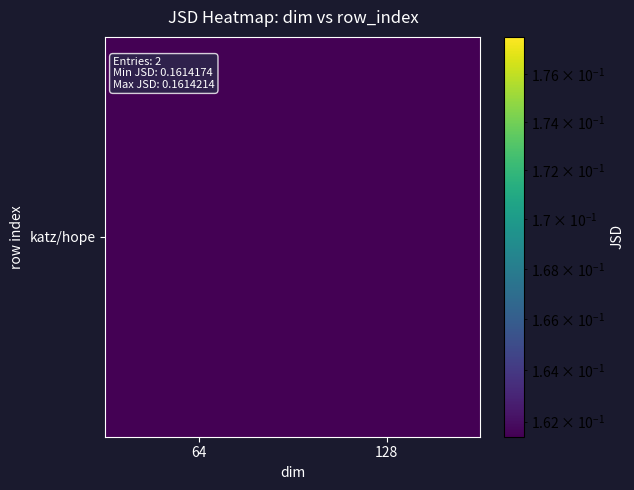

Reading left to right, transcribe all the data shown in this chart.

0.2	0.2